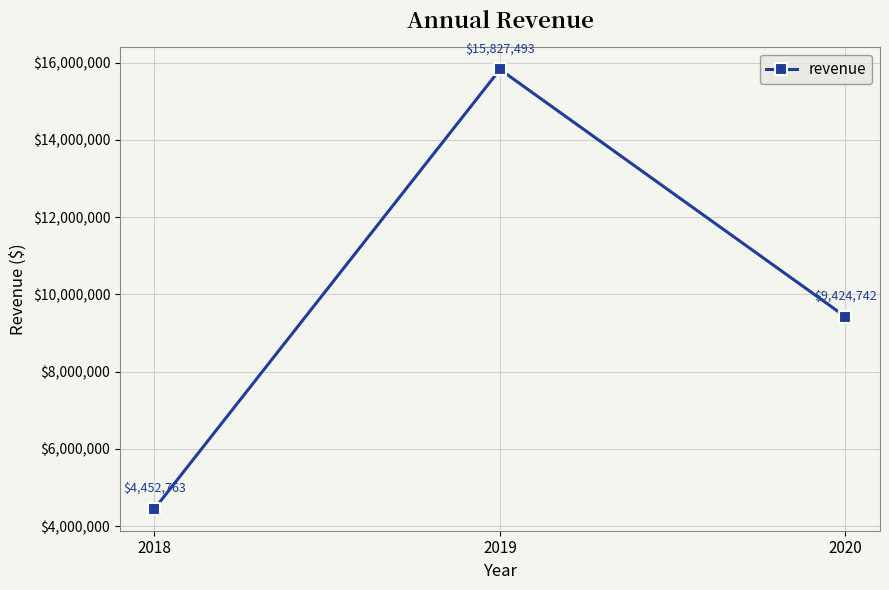

Is it true that the value at 2019 is 15827493.4?

True